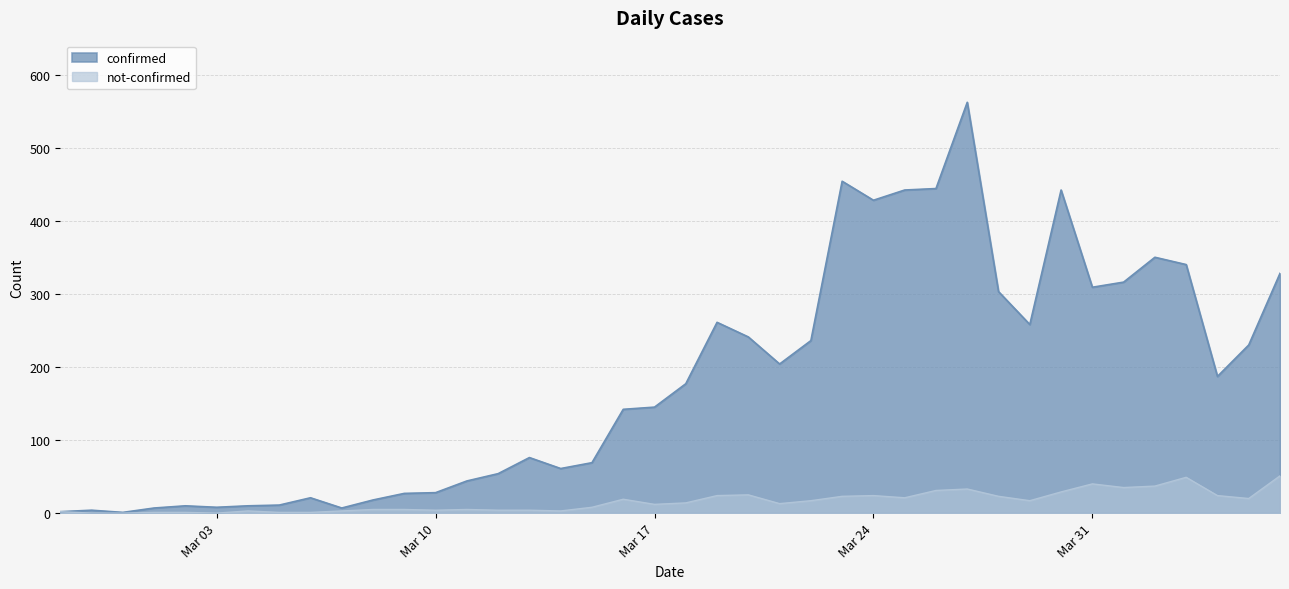

At which category is the sum across all series the highest?

2020-03-27